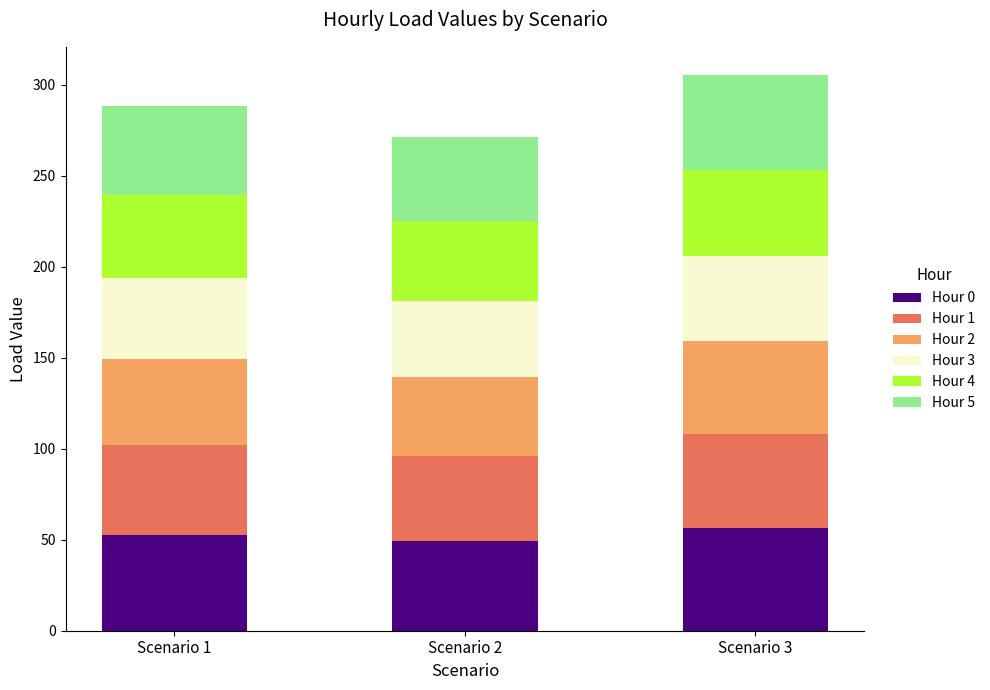

The value of Hour 0 at Scenario 3 is 56.3. True or false?

True